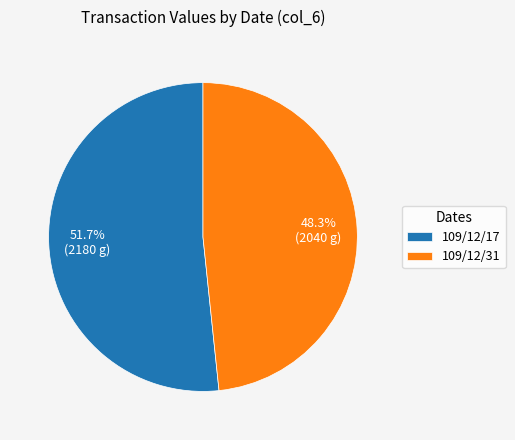

Is there any slice that represents more than half of the pie?

Yes